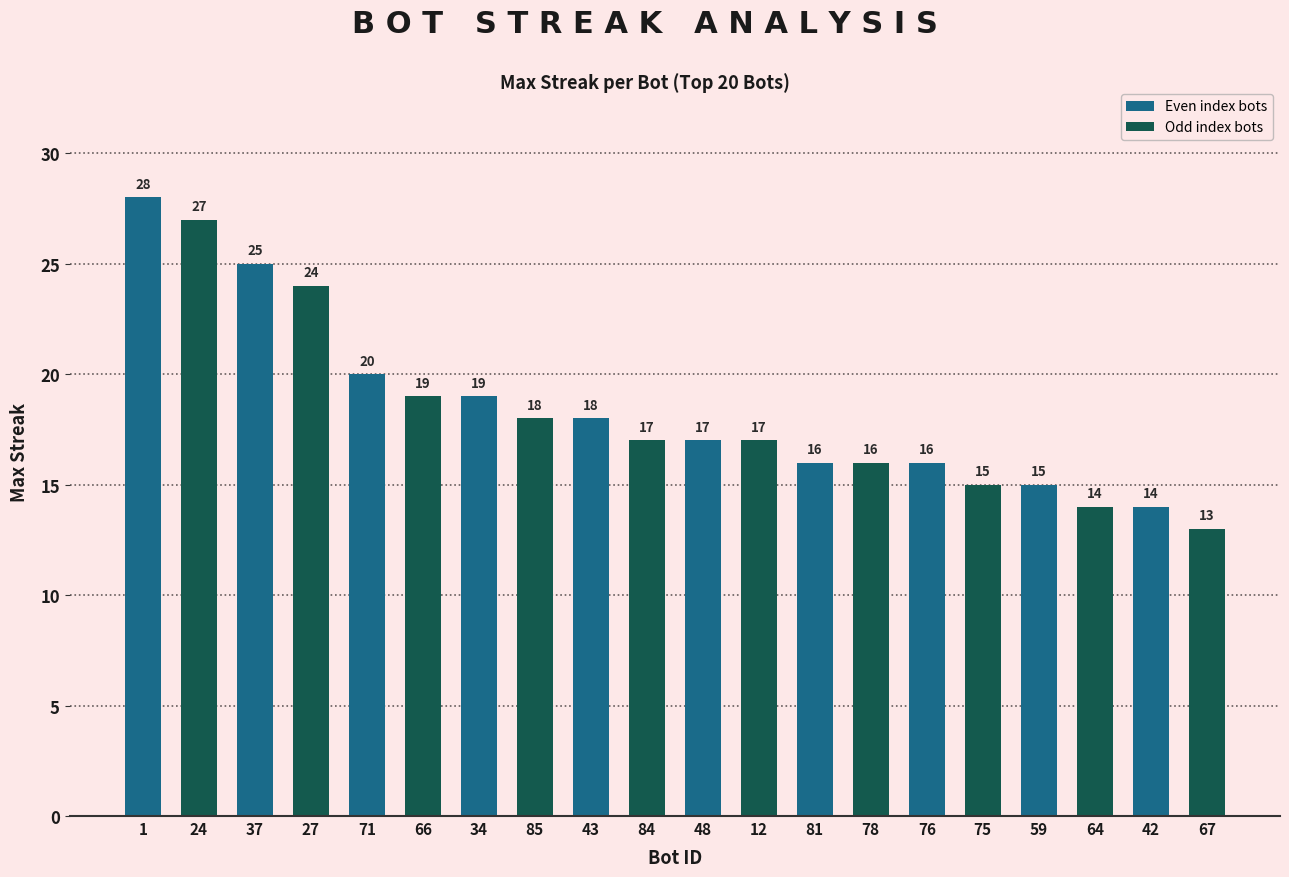

Reading left to right, what are all the values shown in this chart?

28	27	25	24	20	19	19	18	18	17	17	17	16	16	16	15	15	14	14	13